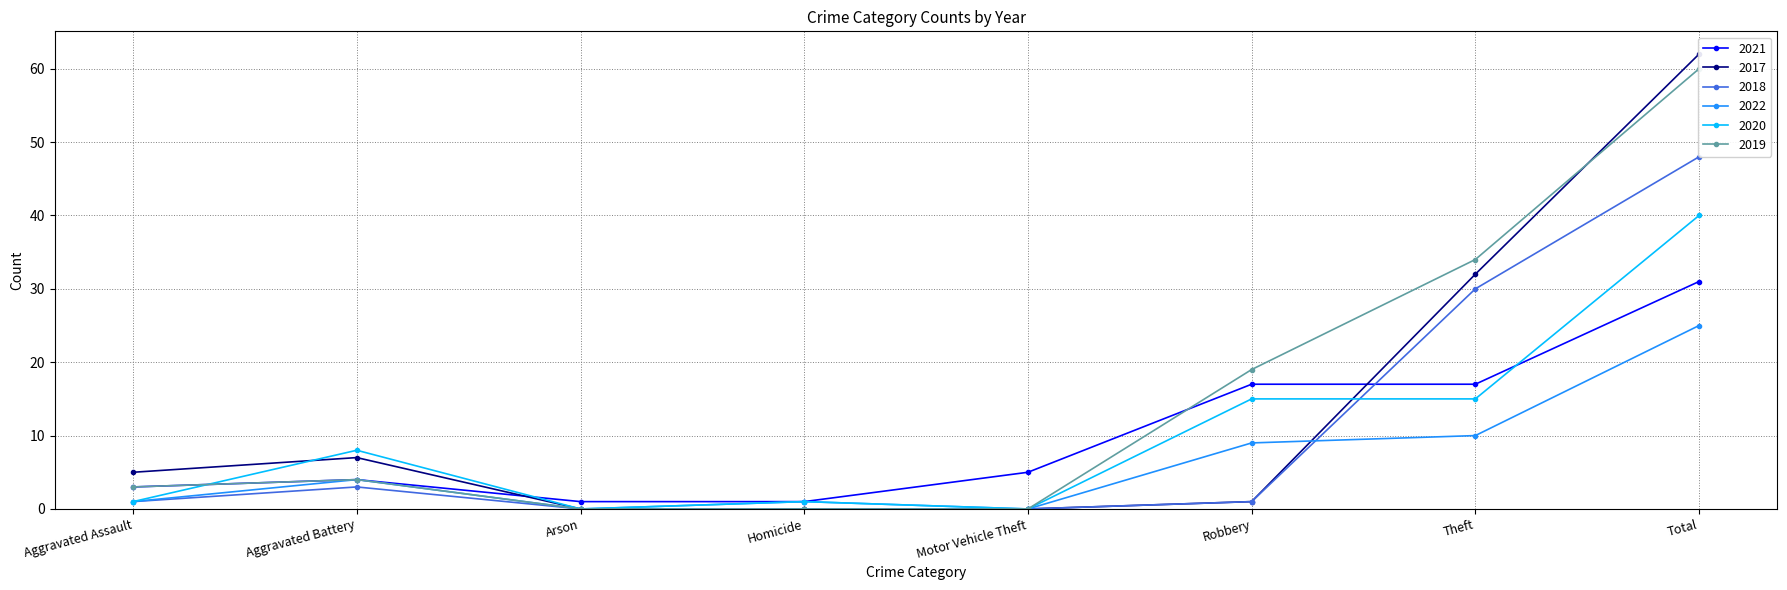

Does the chart display data point markers on the line(s)?

Yes